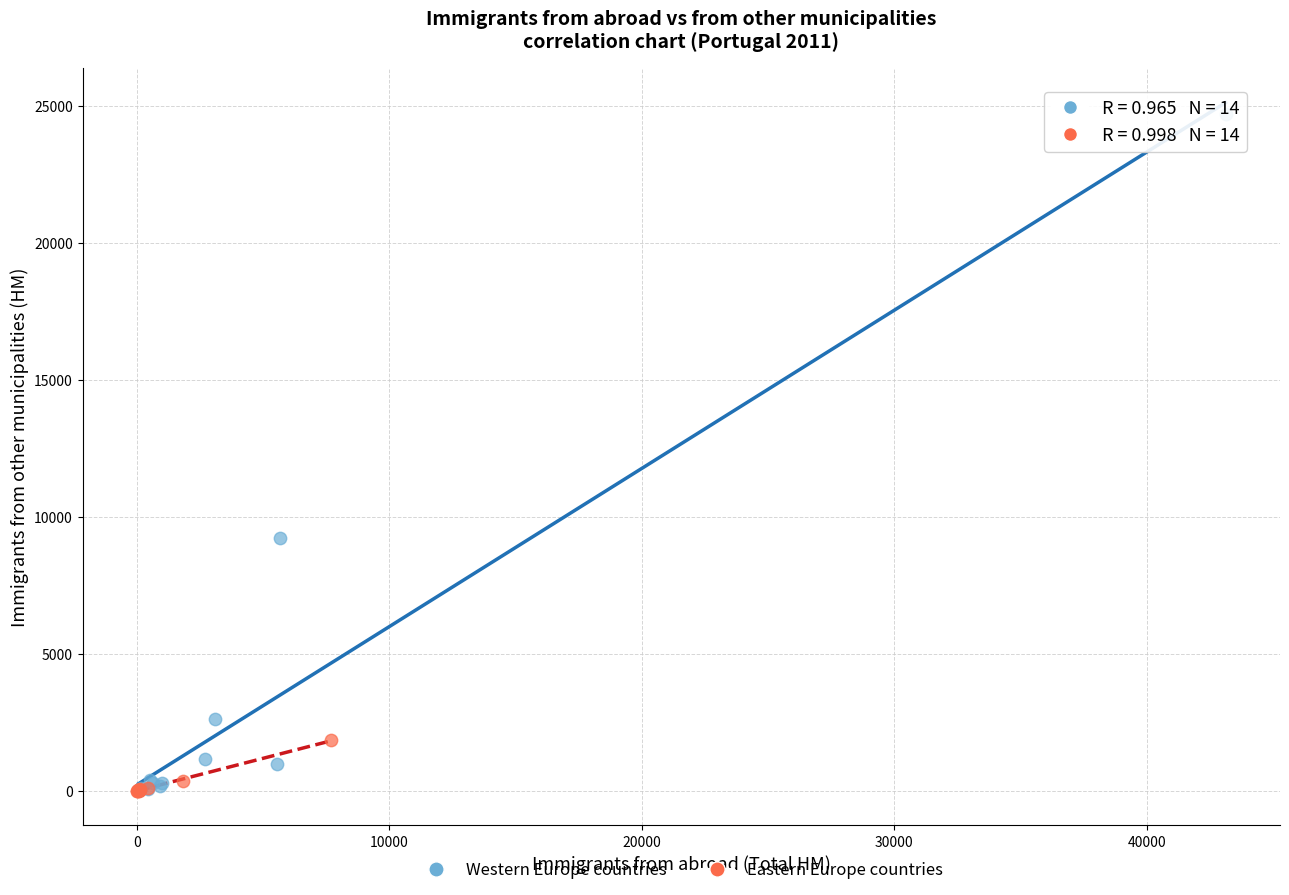

Which series reaches the maximum Y coordinate?

Western Europe countries